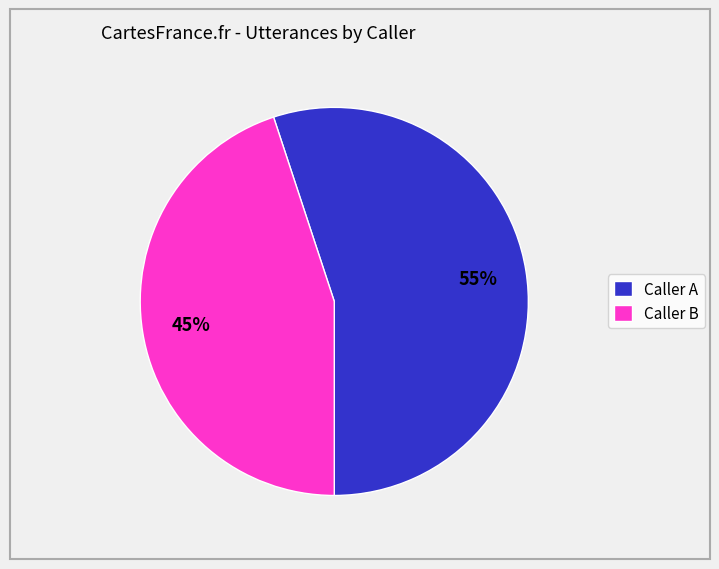

What percentage is the Caller A slice, to the nearest percent?

55%